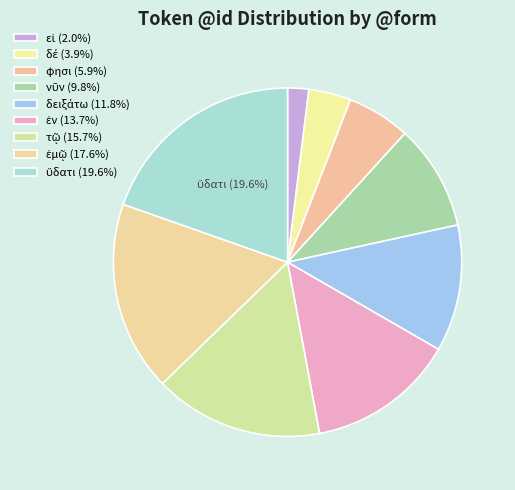

To the nearest percent, what portion does τῷ represent?

16%